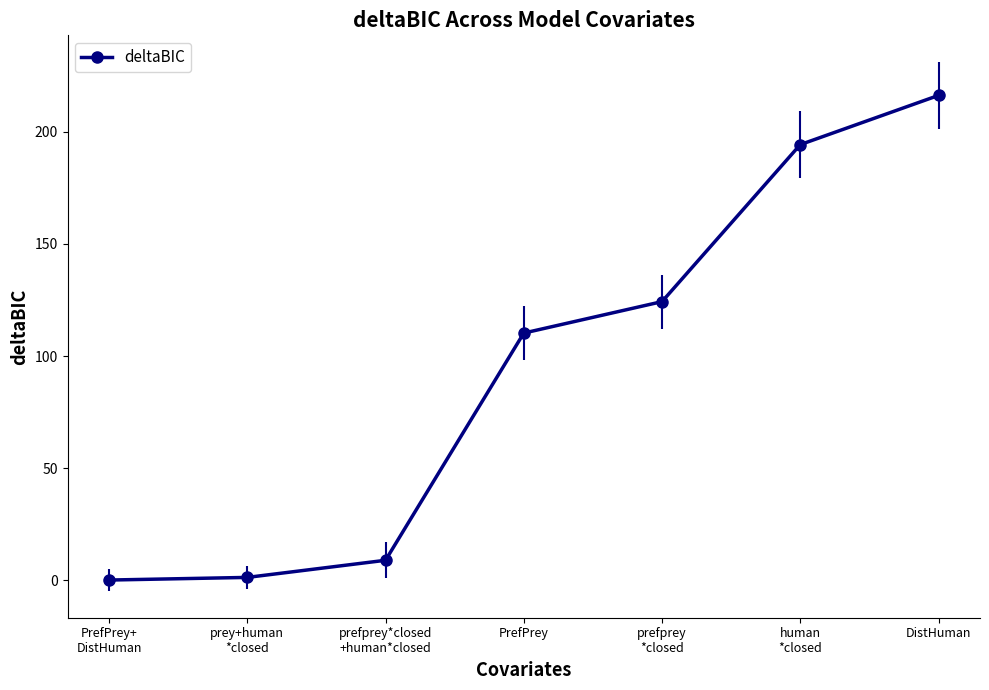

What position from the left is DistHuman?

7